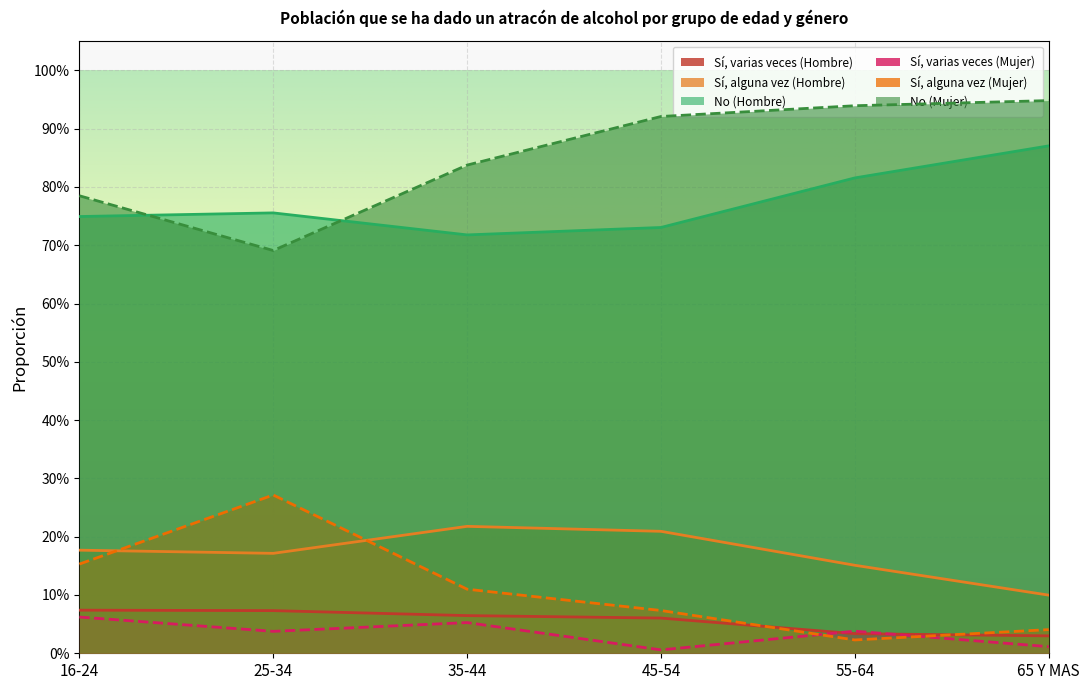

What are all the series names shown in the legend?

Sí, varias veces (Hombre), Sí, alguna vez (Hombre), No (Hombre), Sí, varias veces (Mujer), Sí, alguna vez (Mujer), No (Mujer)